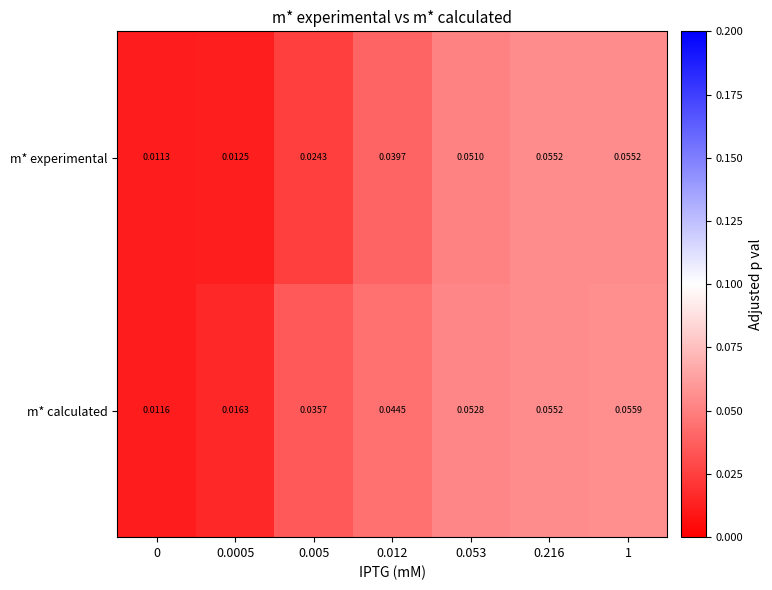

Which series has the largest range (max minus min)?

m* calculated